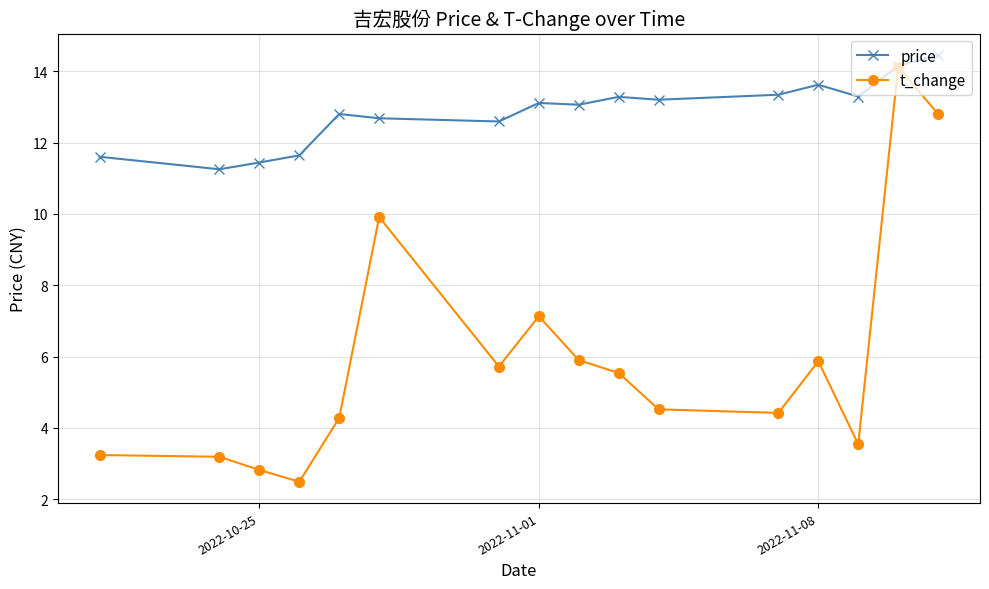

How many lines are shown in the chart?

2